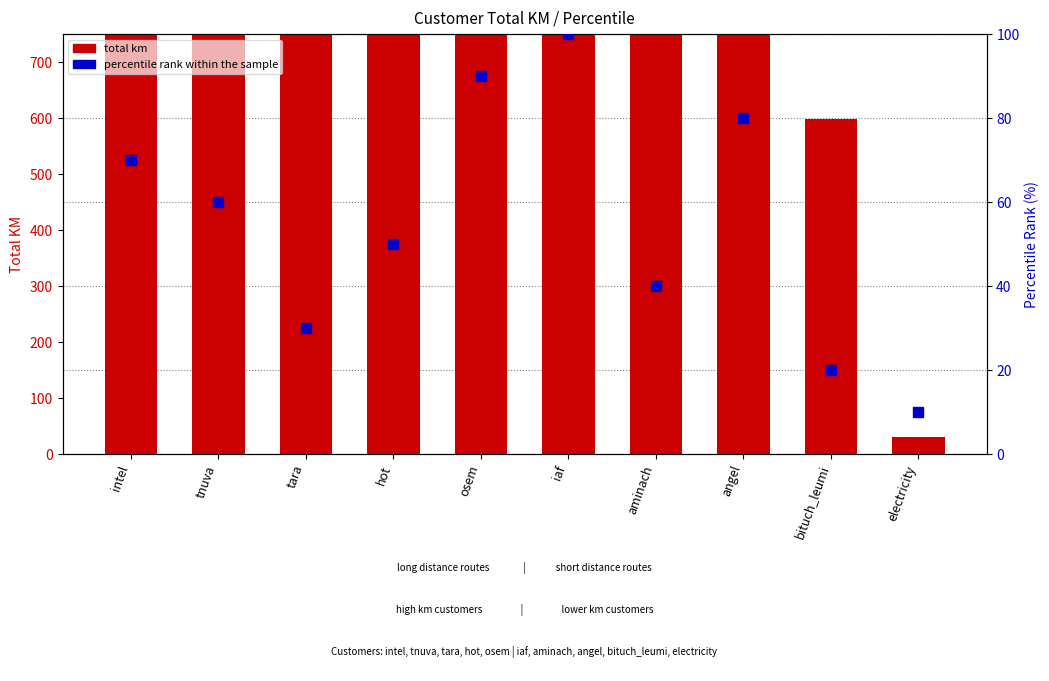

Which series contains the lowest Y value?

percentile rank within the sample